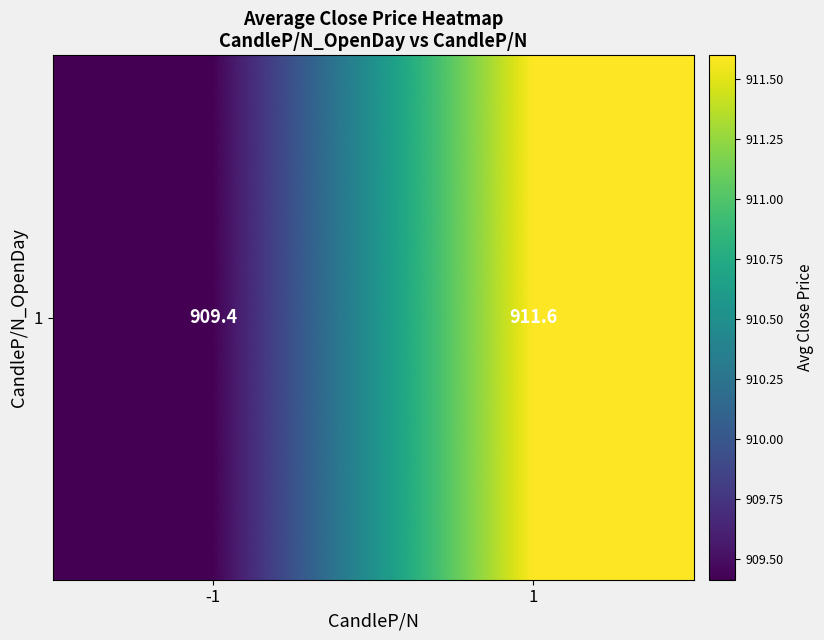

Which has a higher value, 1 or -1?

1